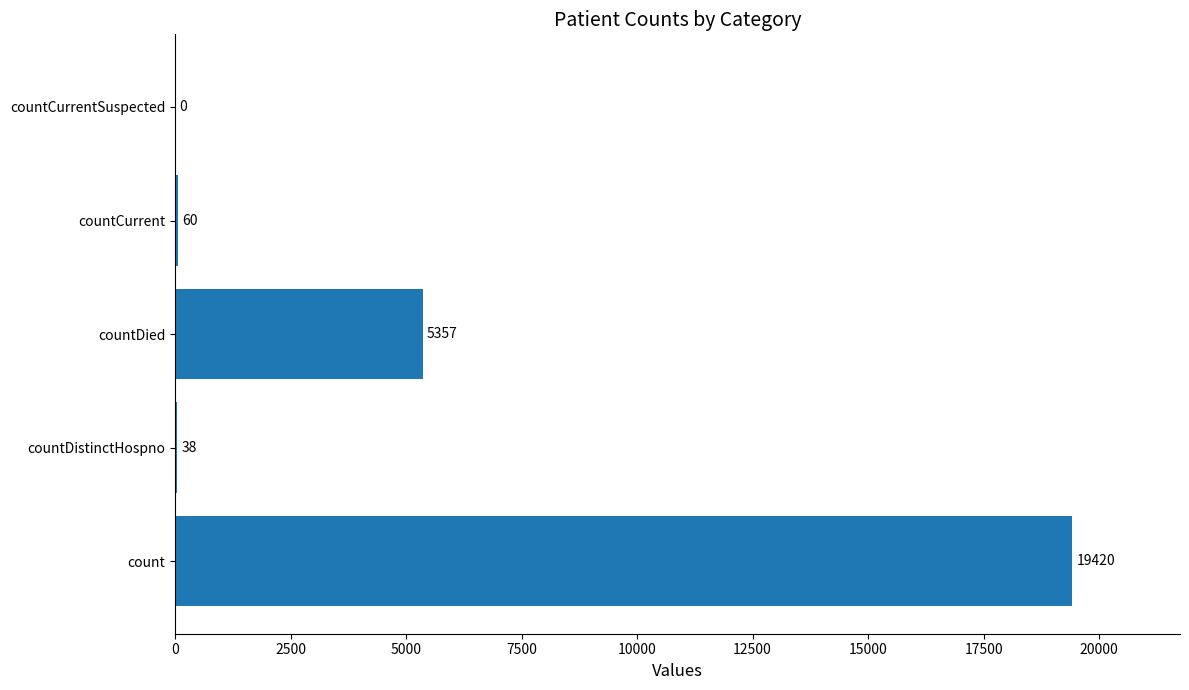

What is the sum of all values?

24875